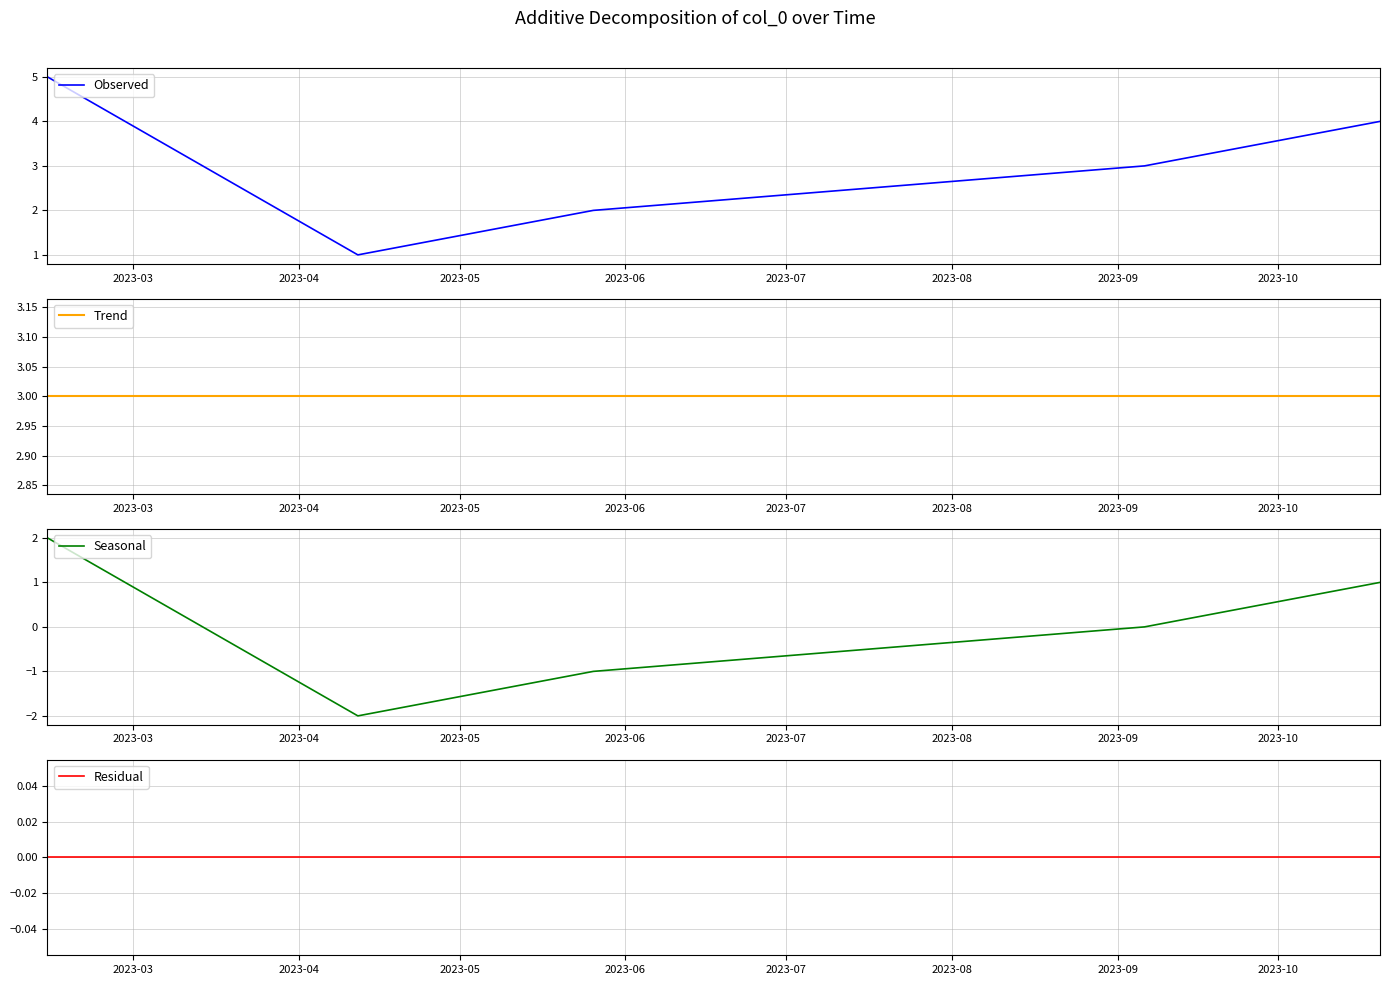

True or false: Observed and Trend intersect in this chart.

True